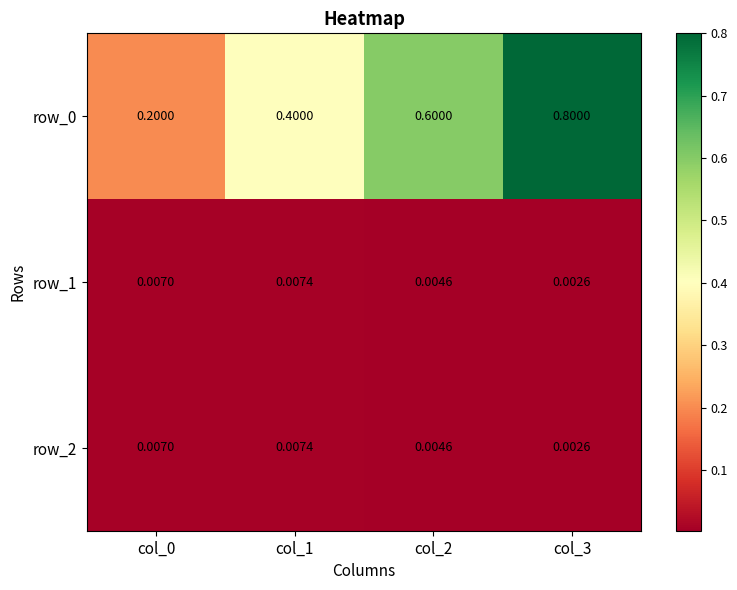

What is the total value across all series at col_3?

0.8